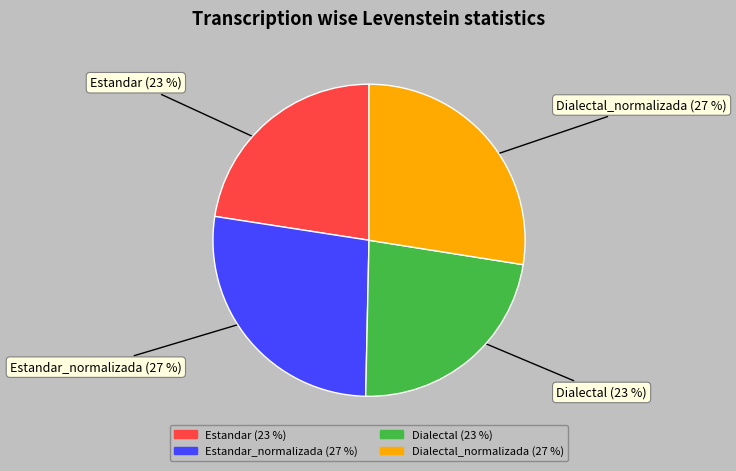

True or false: Dialectal accounts for 23% of the total.

True